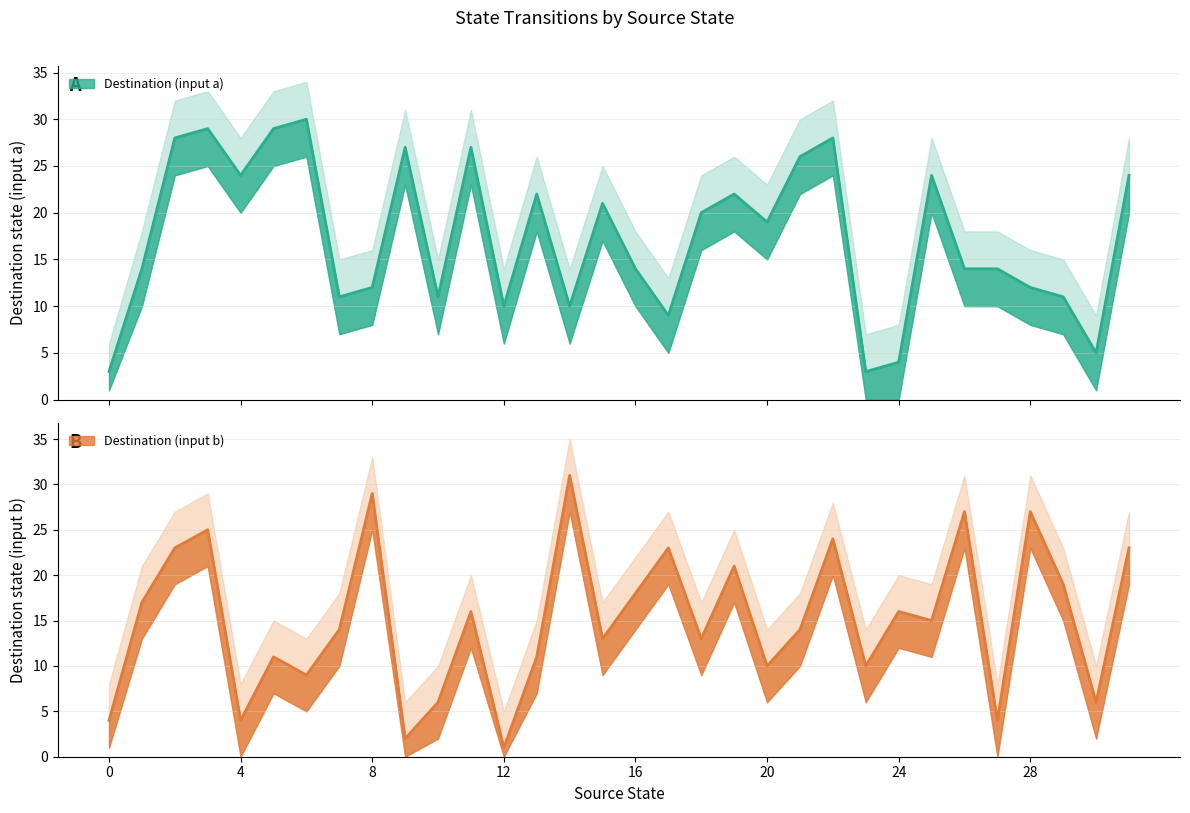

Which series ends up on top after the final intersection of destination_state_a and destination_state_b?

destination_state_a